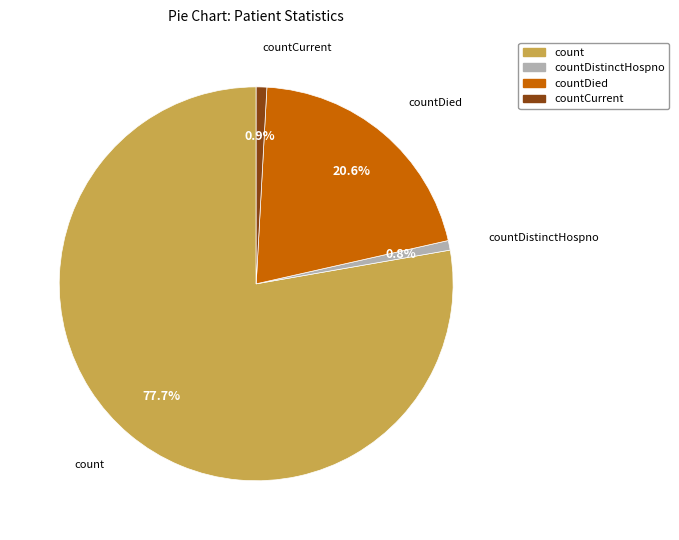

What portion of the pie excludes countCurrent?

99.1%